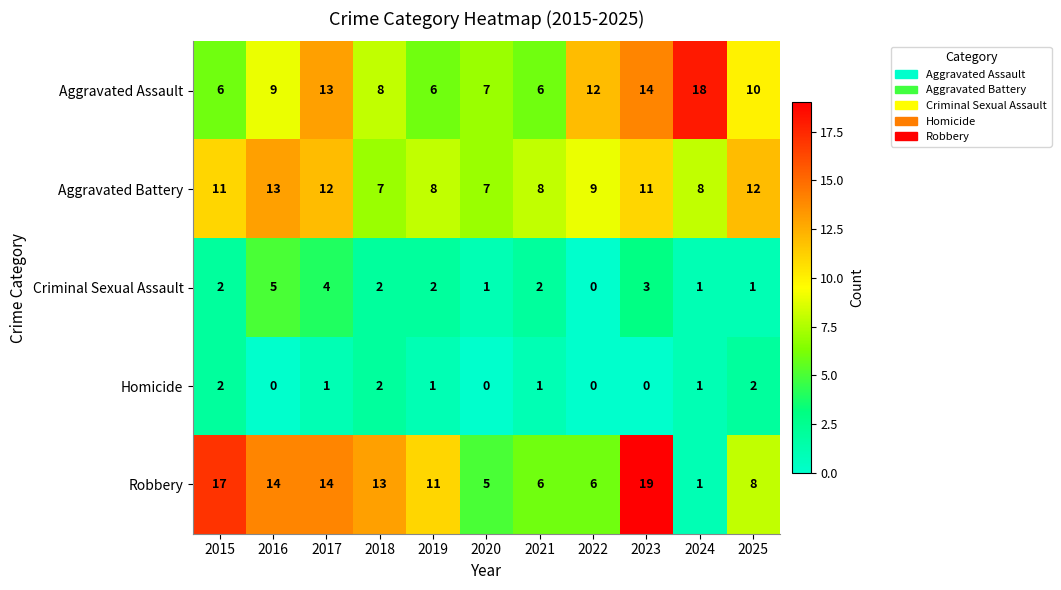

What is the greatest value displayed?

19